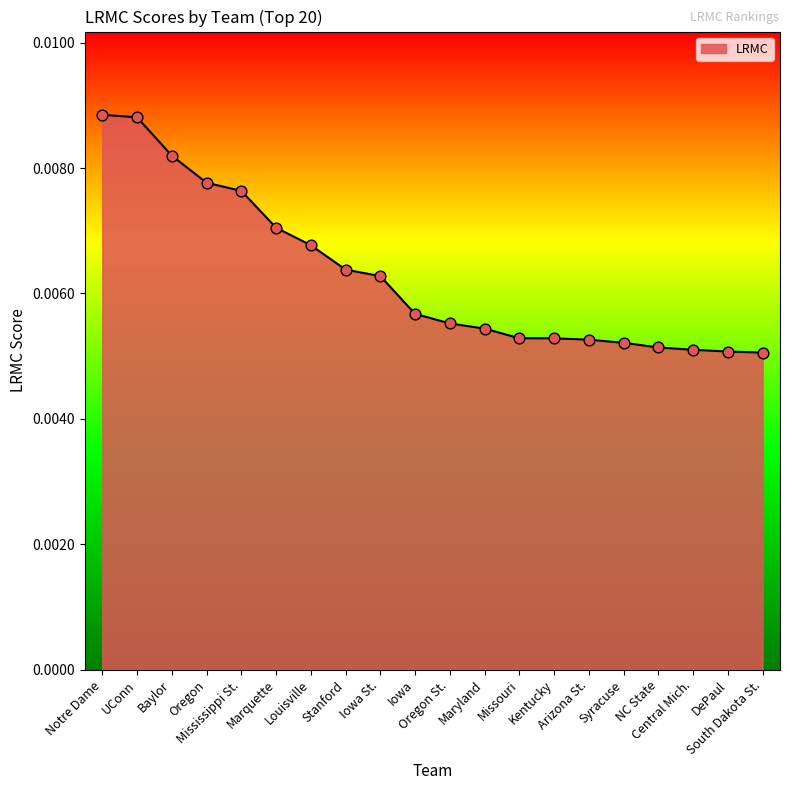

Which has a higher value, Iowa or Iowa St.?

Iowa St.